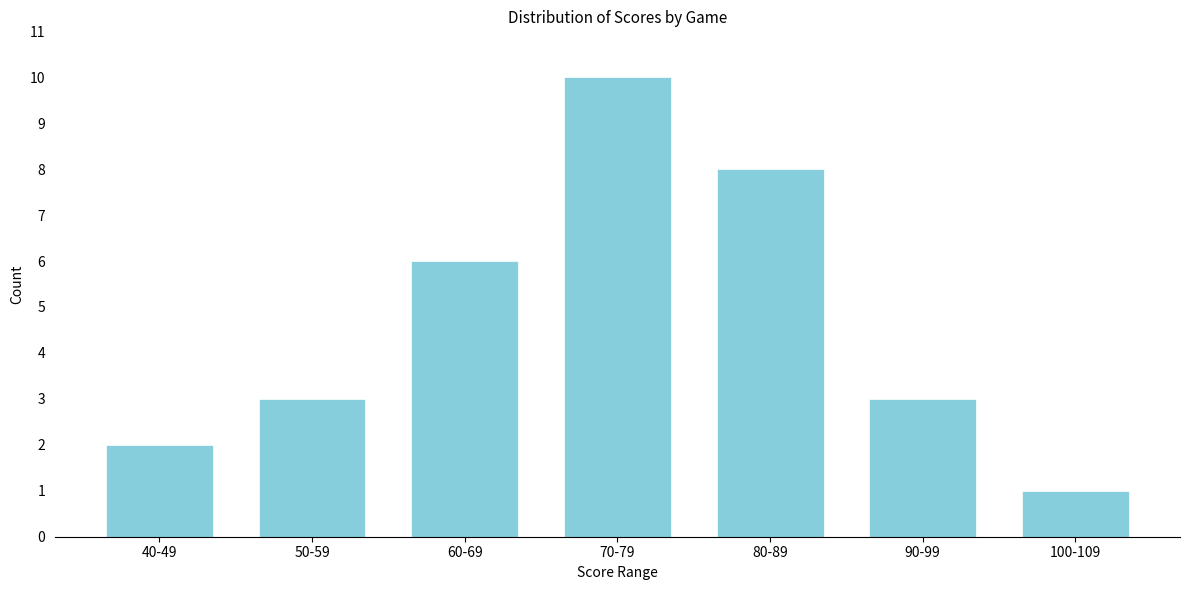

Reading left to right, transcribe all the data shown in this chart.

40-49=2	50-59=3	60-69=6	70-79=10	80-89=8	90-99=3	100-109=1